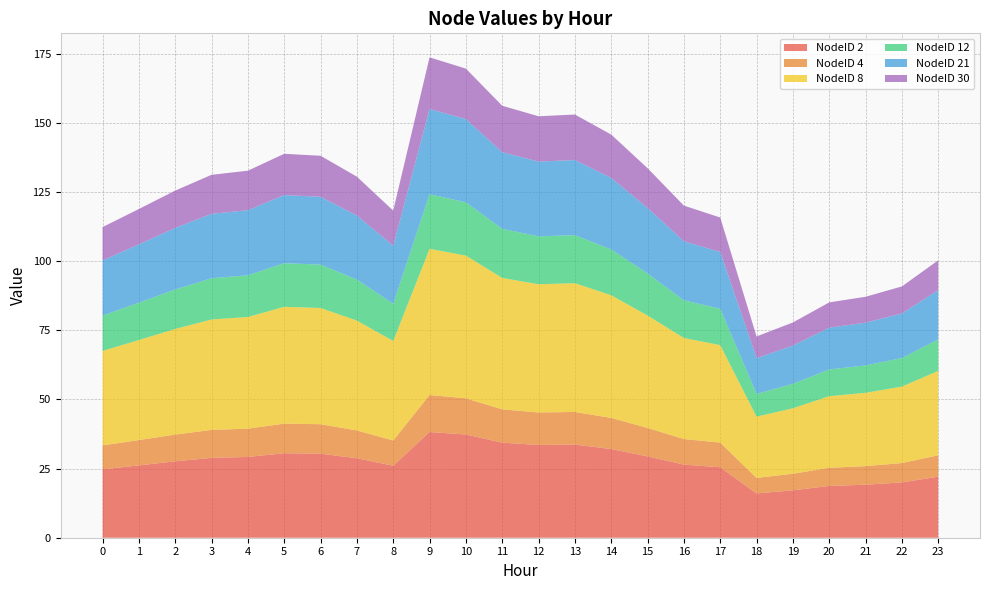

Reading right to left, what are all the values shown in this chart?

NodeID 2: 23=22.1	22=20.0	21=19.2	20=18.7	19=17.1	18=16.0	17=25.5	16=26.4	15=29.4	14=32.1	13=33.7	12=33.5	11=34.4	10=37.3	9=38.2	8=26.0	7=28.7	6=30.4	5=30.5	4=29.2	3=28.9	2=27.6	1=26.2	0=24.7
NodeID 4: 23=7.7	22=7.0	21=6.7	20=6.6	19=6.0	18=5.6	17=8.9	16=9.3	15=10.3	14=11.2	13=11.8	12=11.7	11=12.0	10=13.1	9=13.4	8=9.1	7=10.1	6=10.6	5=10.7	4=10.2	3=10.1	2=9.7	1=9.2	0=8.7
NodeID 8: 23=30.5	22=27.6	21=26.5	20=25.9	19=23.7	18=22.1	17=35.2	16=36.5	15=40.7	14=44.3	13=46.6	12=46.4	11=47.5	10=51.6	9=52.8	8=36.0	7=39.7	6=42.0	5=42.2	4=40.4	3=39.9	2=38.2	1=36.2	0=34.2
NodeID 12: 23=11.4	22=10.3	21=9.9	20=9.7	19=8.8	18=8.3	17=13.2	16=13.6	15=15.2	14=16.6	13=17.4	12=17.3	11=17.7	10=19.3	9=19.7	8=13.4	7=14.8	6=15.7	5=15.8	4=15.1	3=14.9	2=14.3	1=13.5	0=12.8
NodeID 21: 23=17.8	22=16.1	21=15.5	20=15.1	19=13.8	18=12.9	17=20.5	16=21.3	15=23.7	14=25.9	13=27.2	12=27.0	11=27.7	10=30.1	9=30.8	8=21.0	7=23.2	6=24.5	5=24.6	4=23.6	3=23.3	2=22.3	1=21.1	0=19.9
NodeID 30: 23=10.8	22=9.8	21=9.4	20=9.1	19=8.4	18=7.8	17=12.4	16=12.9	15=14.4	14=15.7	13=16.4	12=16.4	11=16.8	10=18.2	9=18.7	8=12.7	7=14.0	6=14.8	5=14.9	4=14.3	3=14.1	2=13.5	1=12.8	0=12.1